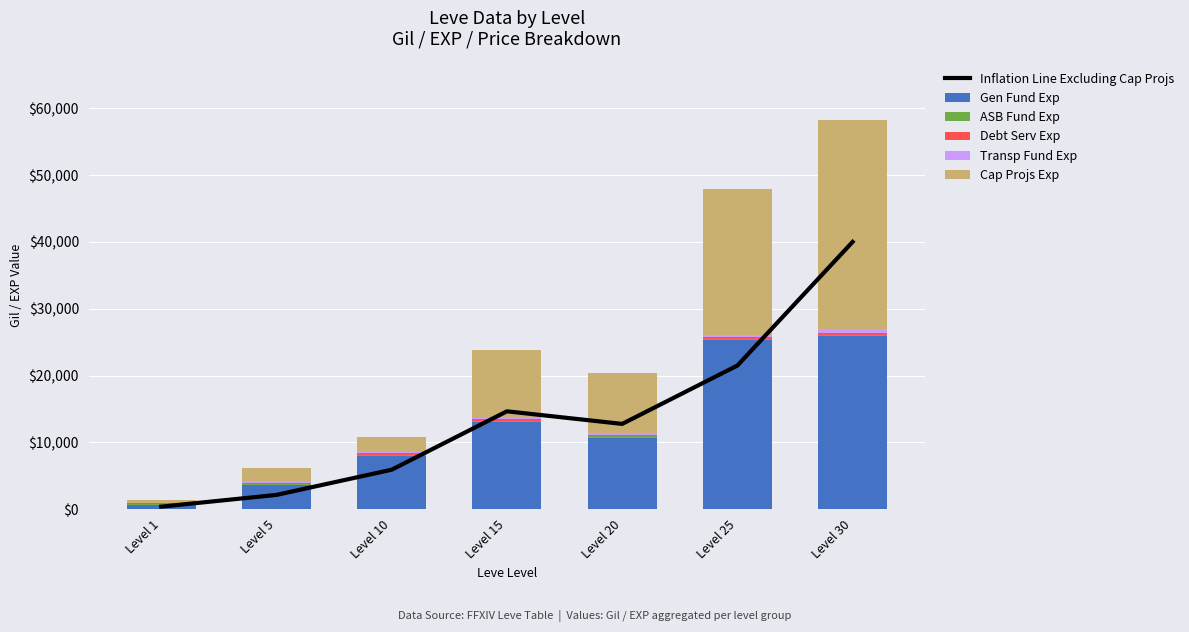

The value of Debt Serv Exp at Level 30 is 204.7. True or false?

False